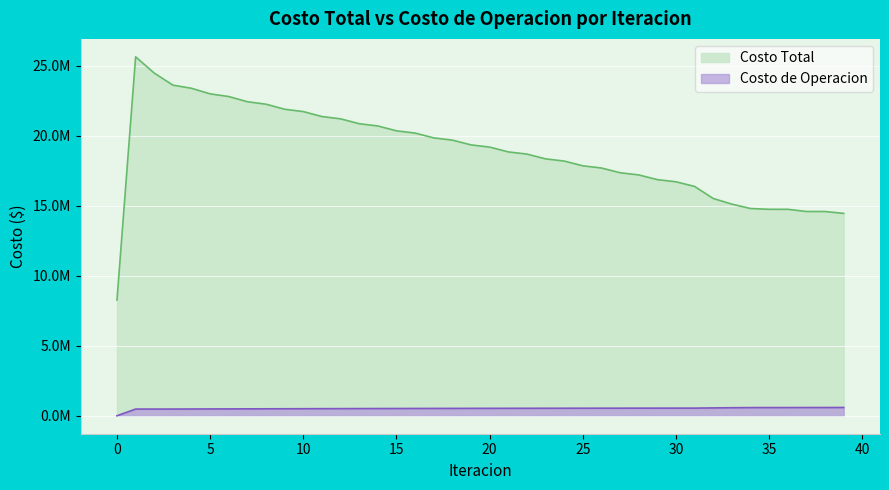

Which series has the largest total across all categories?

Costo Total